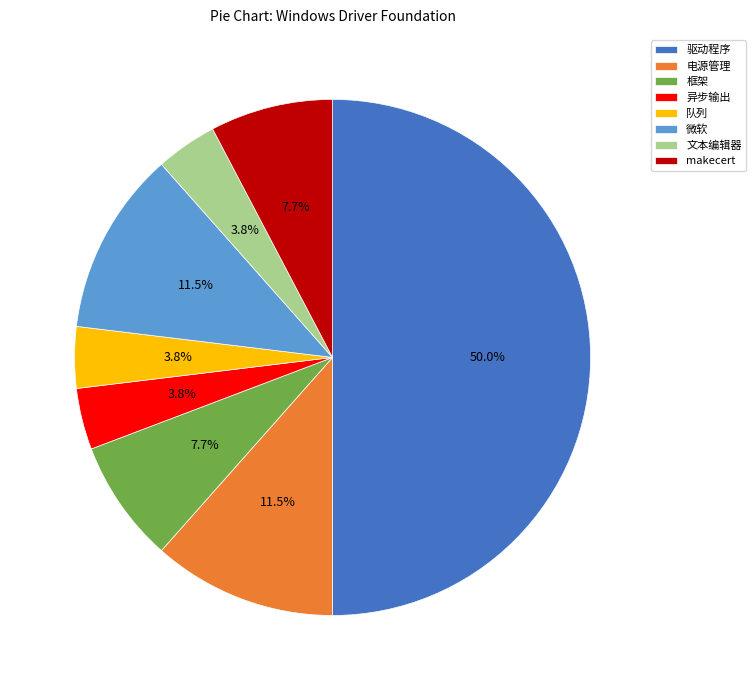

What percentage is the 框架 slice, to the nearest percent?

8%